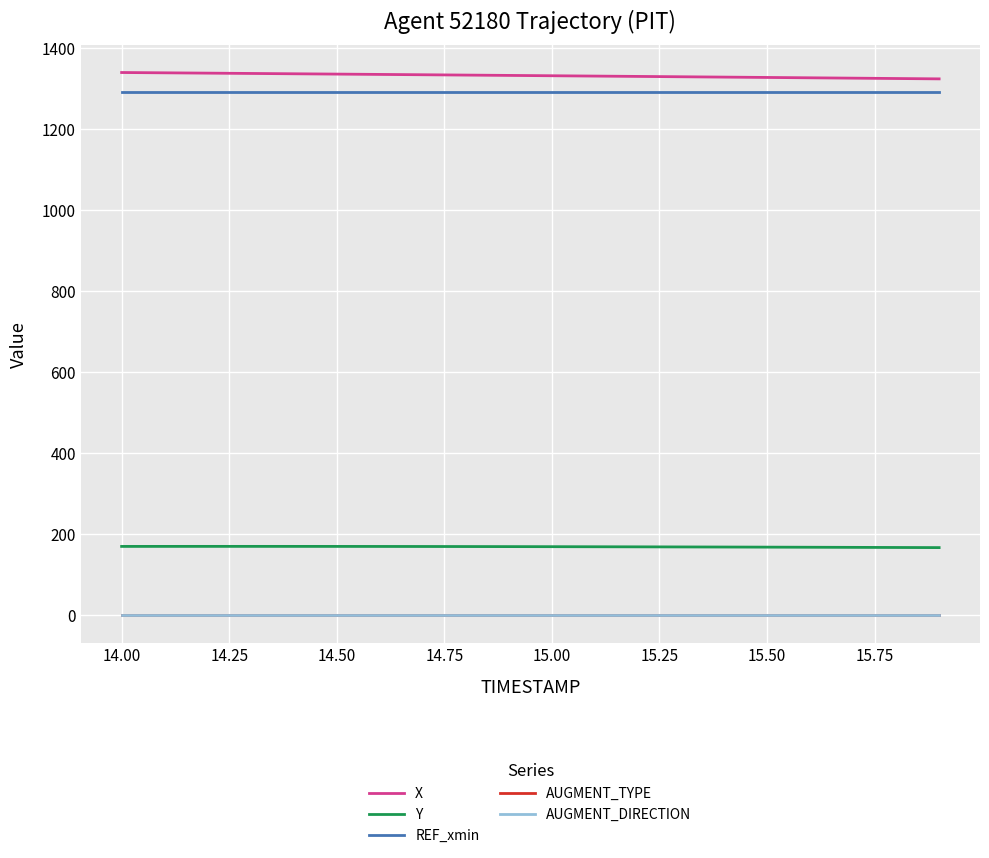

True or false: Y and AUGMENT_TYPE cross at least once.

False